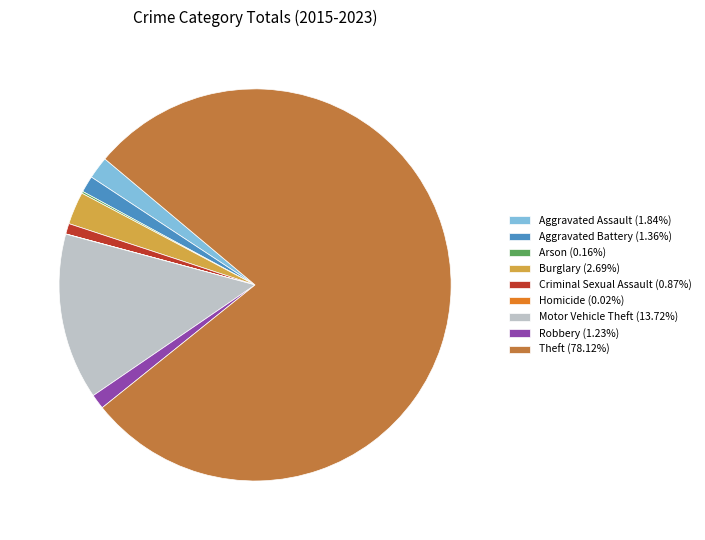

Is Theft the majority of the pie?

Yes